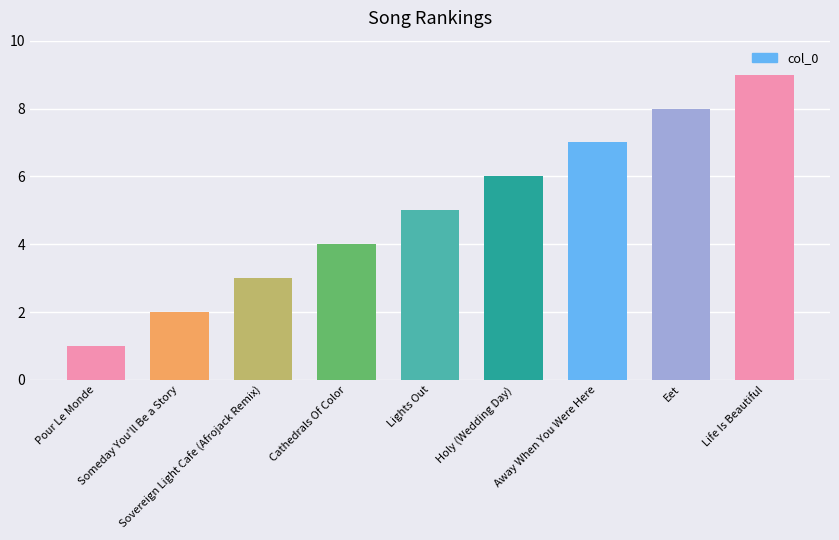

How many data points are less than 5?

4